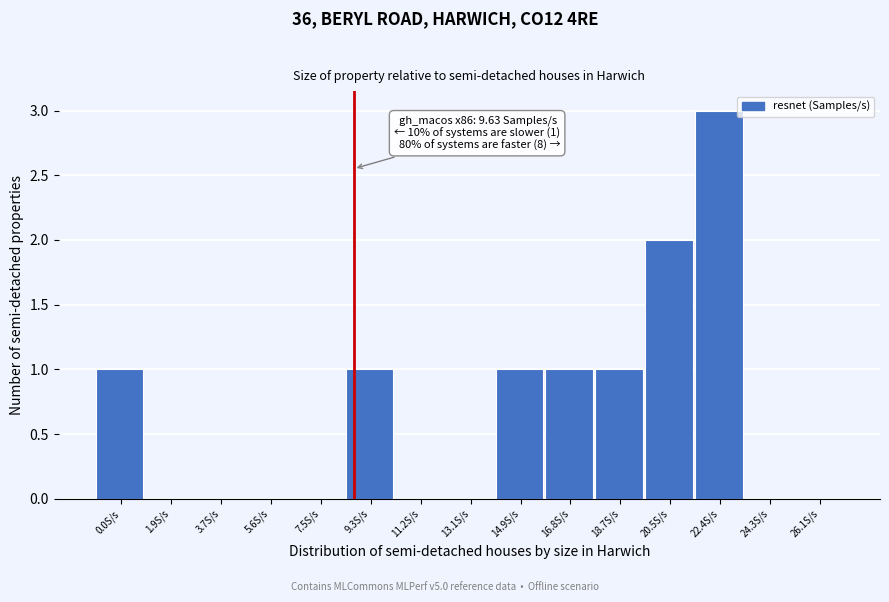

Reading right to left, list all the values displayed in this chart.

26.1S/s=0	24.3S/s=0	22.4S/s=3	20.5S/s=2	18.7S/s=1	16.8S/s=1	14.9S/s=1	13.1S/s=0	11.2S/s=0	9.3S/s=1	7.5S/s=0	5.6S/s=0	3.7S/s=0	1.9S/s=0	0.0S/s=1